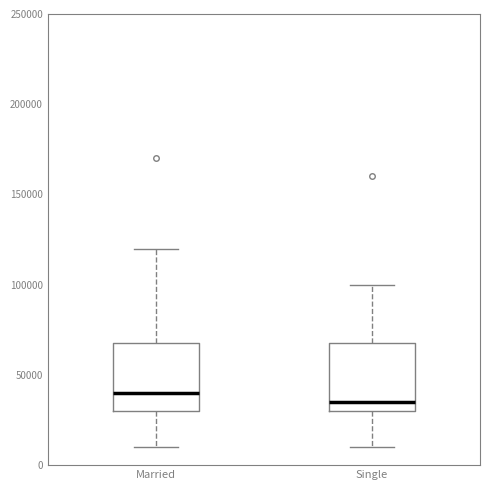

Reading left to right, read every box against the y-axis: the position of its median line, the range the box covers, and the ends of its whiskers. The values are not printed on the chart, so give them approximately, as read against the axis.

Married: median 40000, box 30000 to 70000, whiskers 10000 to 120000
Single: median 35000, box 30000 to 70000, whiskers 10000 to 100000